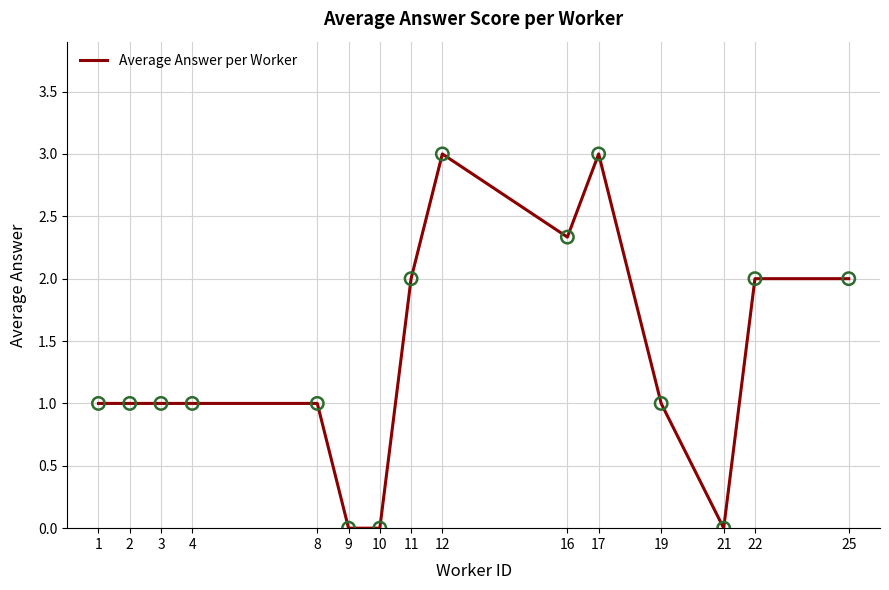

Which has a higher value, 22 or 1?

22